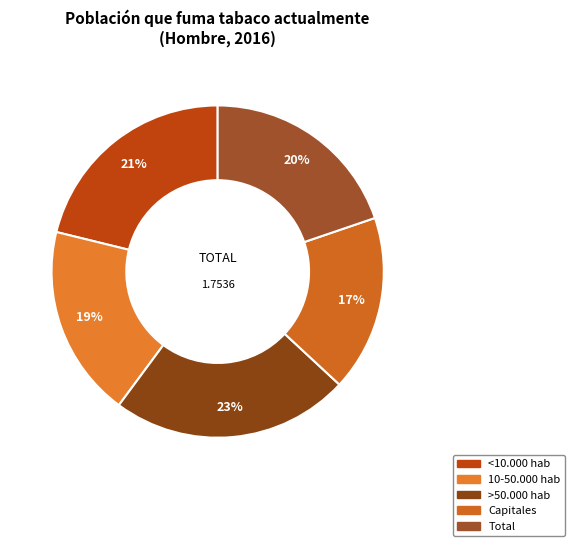

True or false: Capitales accounts for 17% of the total.

True